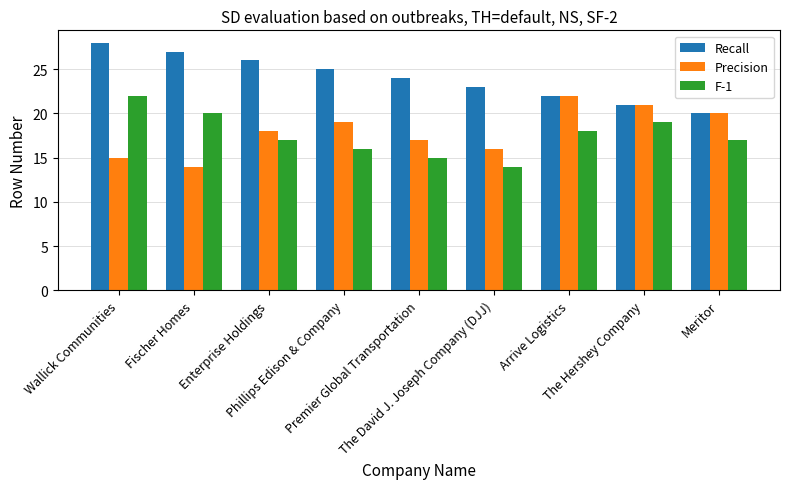

What value does the Recall series have at Meritor?

20